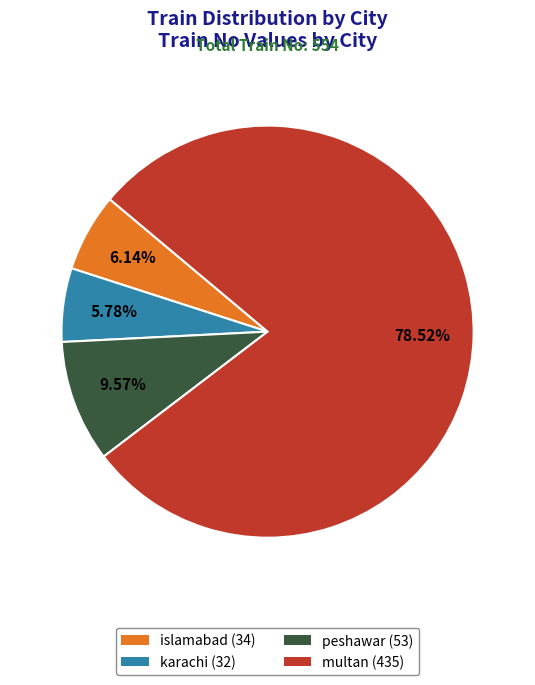

To the nearest percent, what is the combined percentage of multan and islamabad?

85%